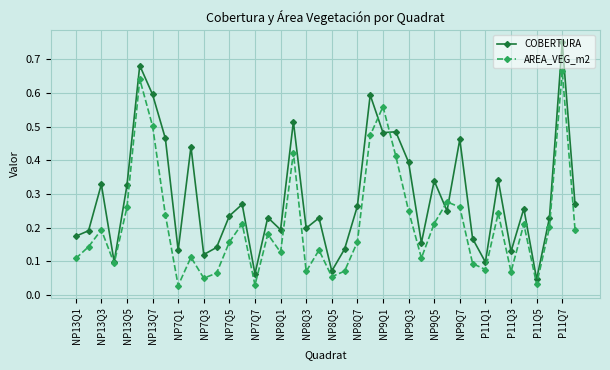

What are all the series names shown in the legend?

COBERTURA, AREA_VEG_m2